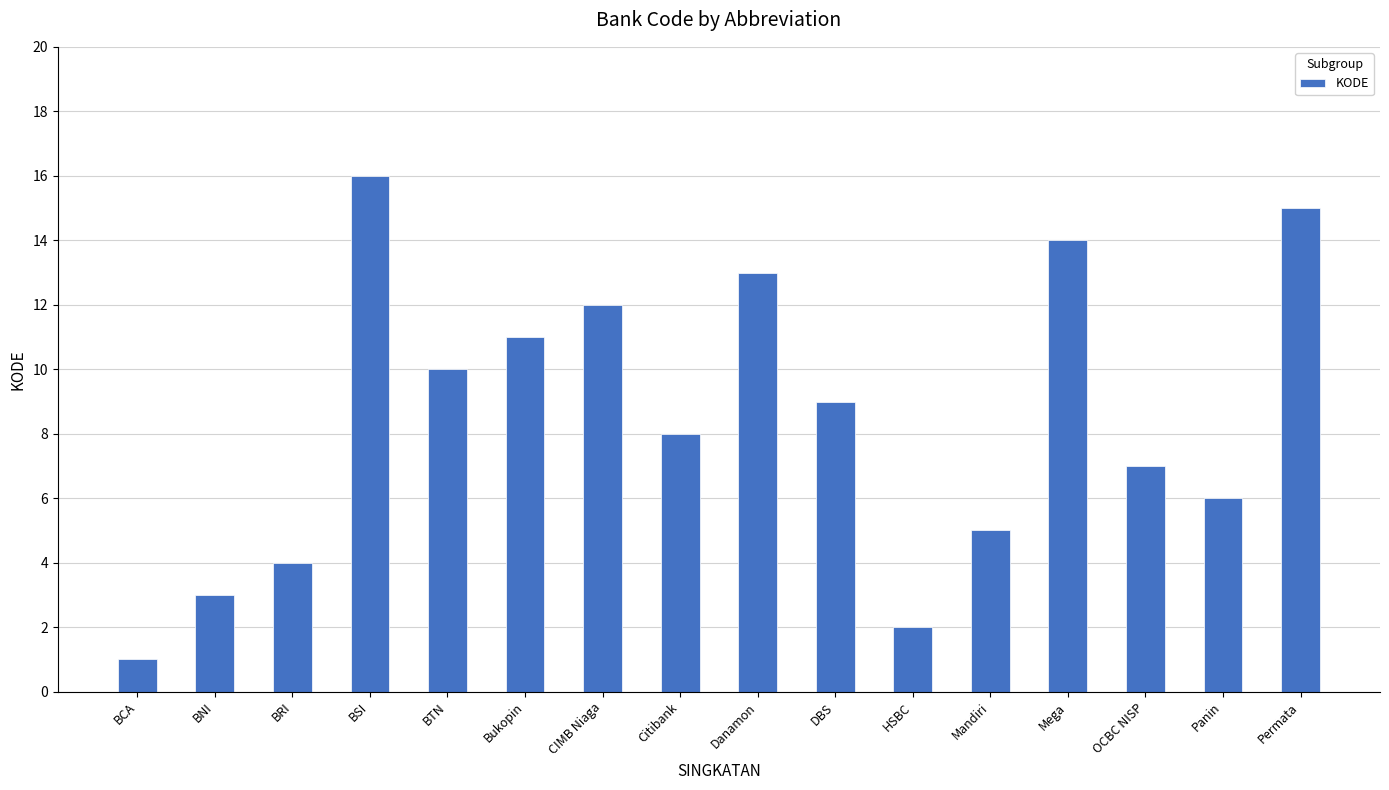

List the labels in order of value, smallest first.

BCA, HSBC, BNI, BRI, Mandiri, Panin, OCBC NISP, Citibank, DBS, BTN, Bukopin, CIMB Niaga, Danamon, Mega, Permata, BSI